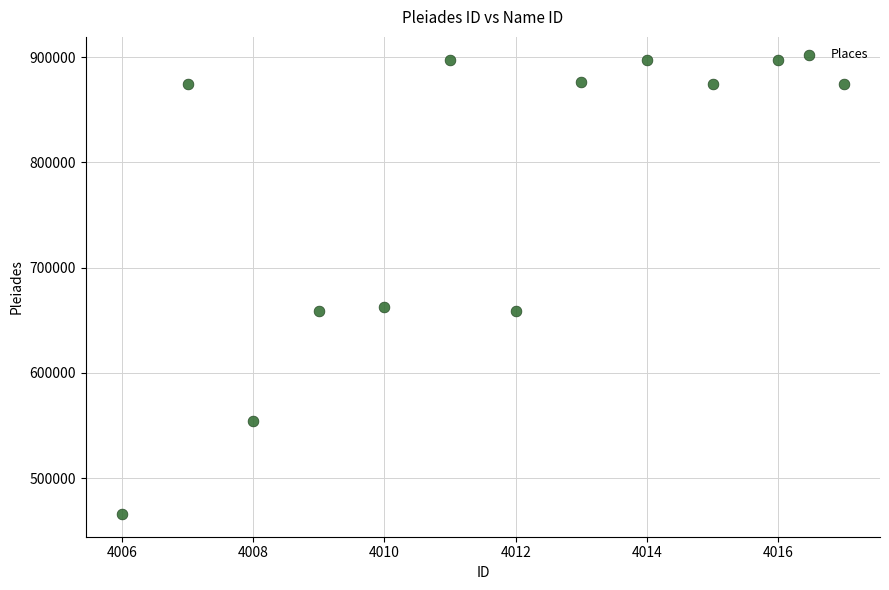

What is the range of X values (max minus min)?

11